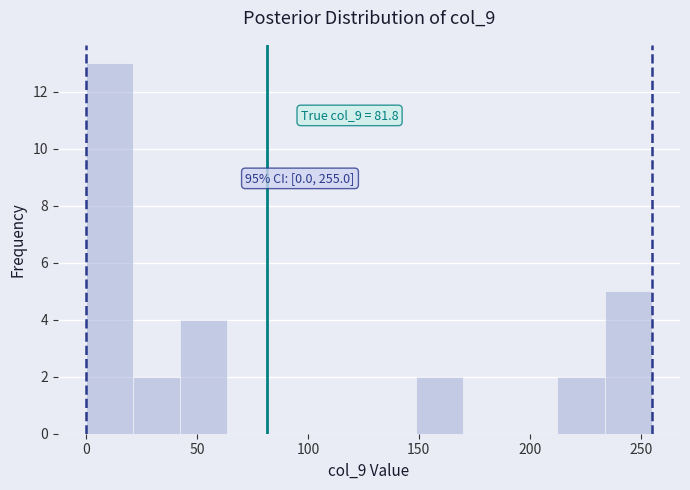

Which range on the x-axis has the tallest bar?

0 to 20